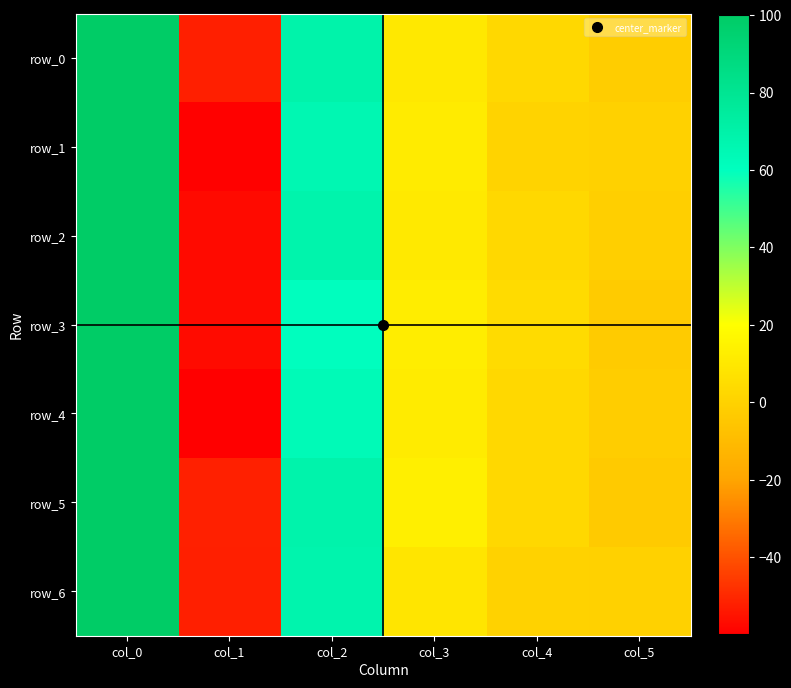

Reading left to right, what are all the values shown in this chart?

row_0: col_0=100.0	col_1=-52.0	col_2=69.3	col_3=10.4	col_4=3.0	col_5=-2.1
row_1: col_0=100.0	col_1=-59.3	col_2=65.9	col_3=11.2	col_4=0.5	col_5=0.1
row_2: col_0=100.0	col_1=-57.1	col_2=68.4	col_3=10.5	col_4=2.7	col_5=-1.4
row_3: col_0=100.0	col_1=-56.9	col_2=60.4	col_3=12.6	col_4=4.1	col_5=-2.8
row_4: col_0=100.0	col_1=-59.8	col_2=63.7	col_3=11.1	col_4=2.7	col_5=-1.9
row_5: col_0=100.0	col_1=-51.8	col_2=69.0	col_3=13.4	col_4=3.2	col_5=-3.2
row_6: col_0=100.0	col_1=-52.2	col_2=68.0	col_3=8.5	col_4=0.2	col_5=-0.4